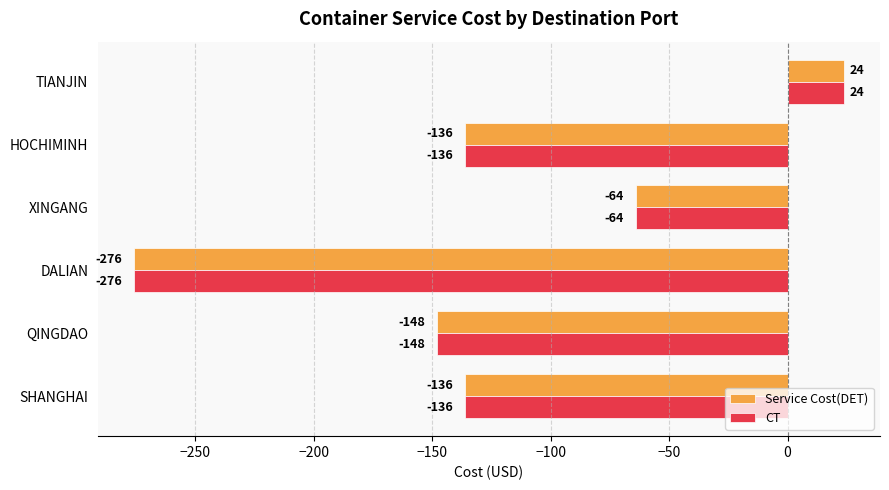

The CT series shows -68 at SHANGHAI. True or false?

False